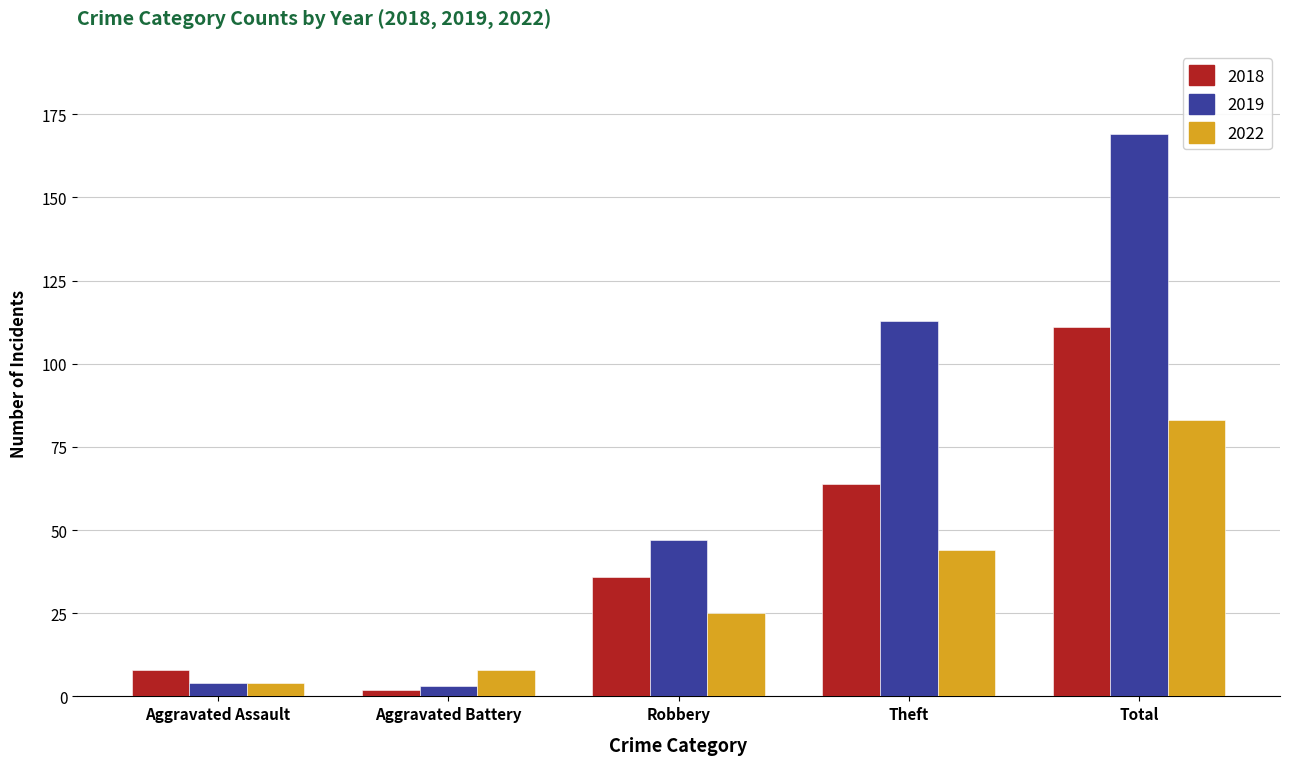

Which series has the largest total across all categories?

2019